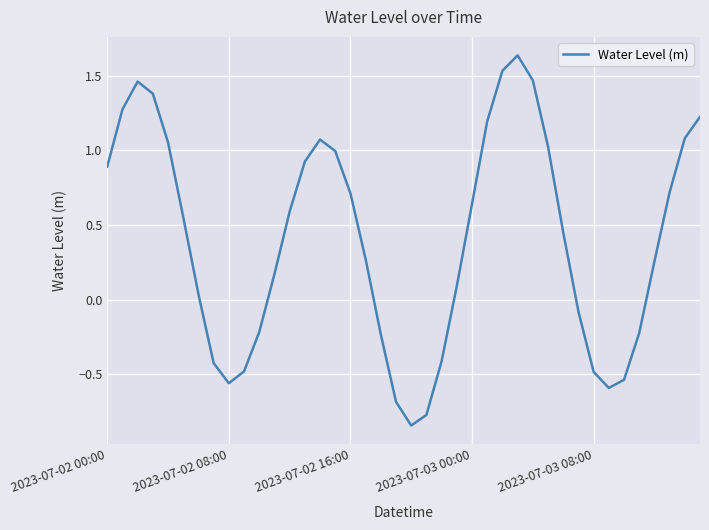

Reading right to left, what are all the values shown in this chart?

1.2	1.1	0.7	0.3	-0.2	-0.5	-0.6	-0.5	-0.1	0.5	1.0	1.5	1.6	1.5	1.2	0.6	0.1	-0.4	-0.8	-0.8	-0.7	-0.2	0.3	0.7	1.0	1.1	0.9	0.6	0.2	-0.2	-0.5	-0.6	-0.4	0.0	0.6	1.1	1.4	1.5	1.3	0.9